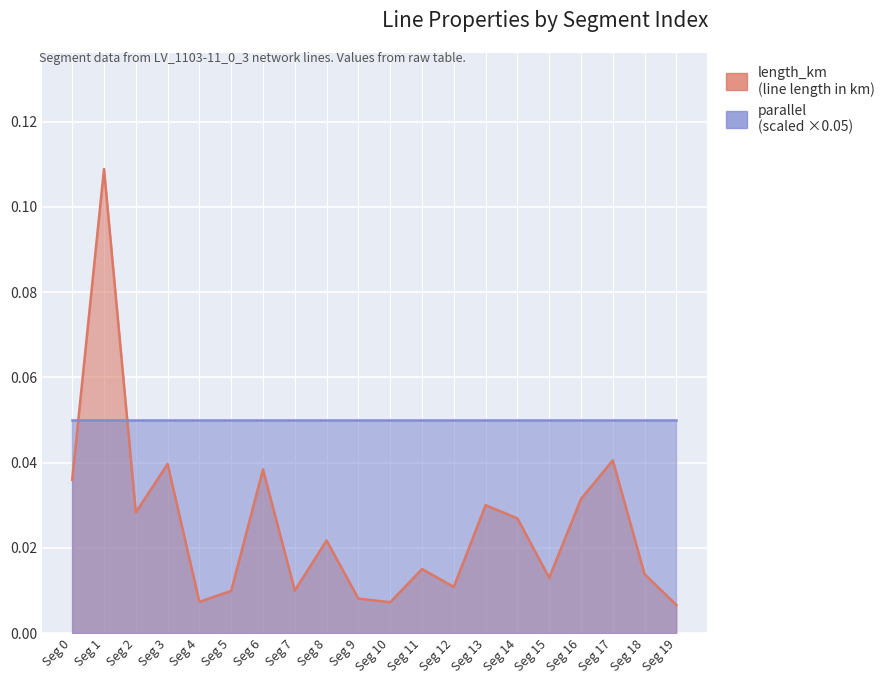

Rank the categories by value from lowest to highest.

Seg 19, Seg 10, Seg 4, Seg 9, Seg 5, Seg 7, Seg 12, Seg 15, Seg 18, Seg 11, Seg 8, Seg 14, Seg 2, Seg 13, Seg 16, Seg 0, Seg 6, Seg 3, Seg 17, Seg 1